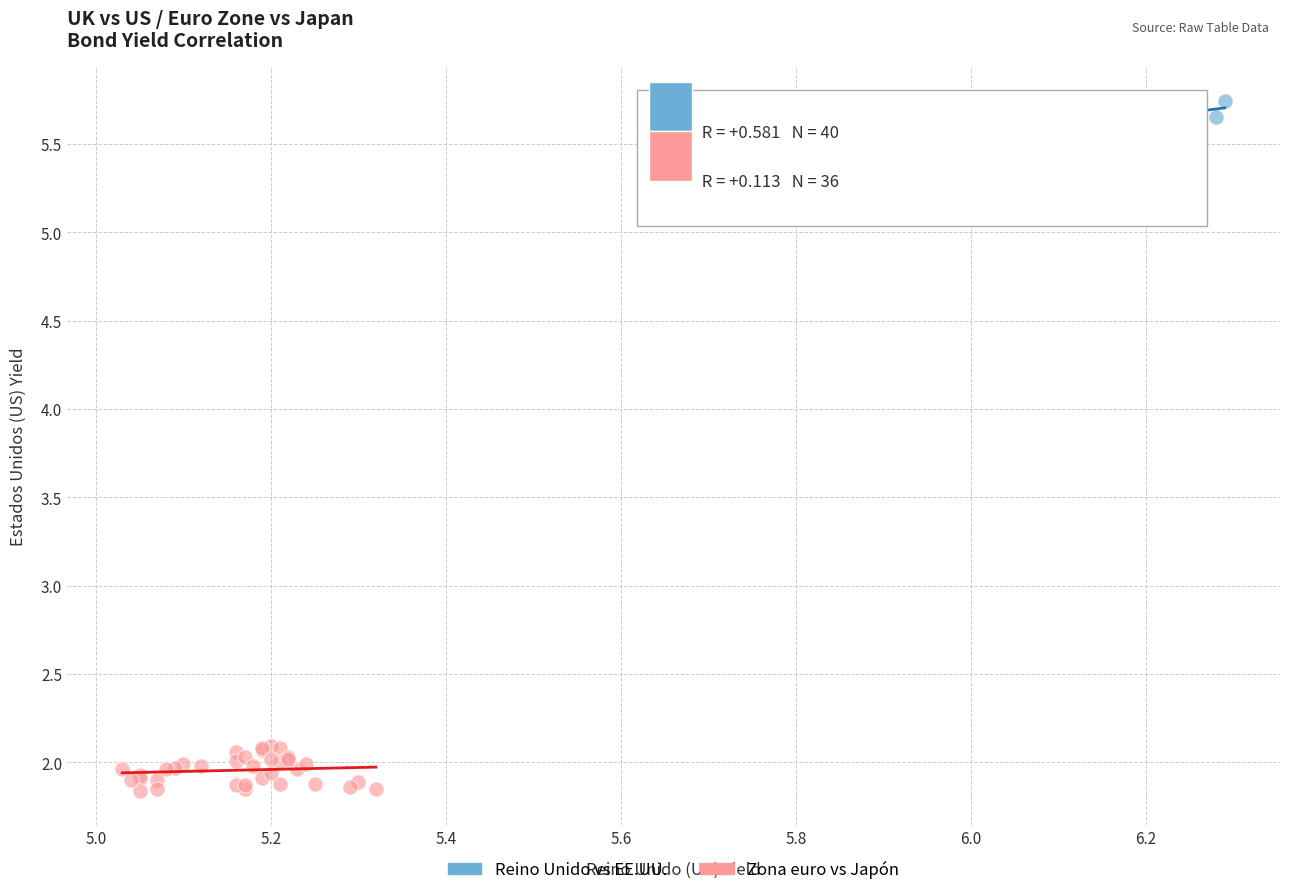

Which series contains the highest Y value?

Reino Unido vs EE.UU.